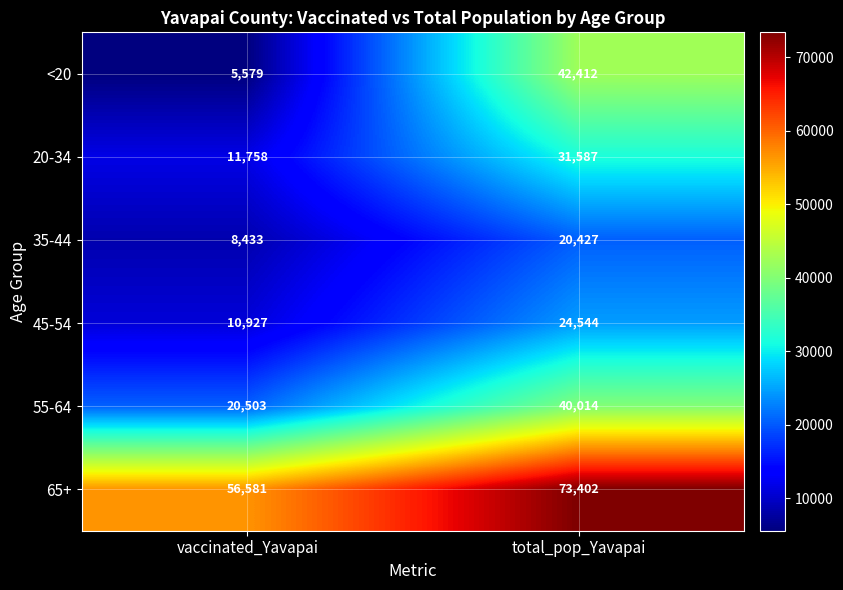

Reading left to right, transcribe all the data shown in this chart.

<20: vaccinated_Yavapai=5579	total_pop_Yavapai=42412
20-34: vaccinated_Yavapai=11758	total_pop_Yavapai=31587
35-44: vaccinated_Yavapai=8433	total_pop_Yavapai=20427
45-54: vaccinated_Yavapai=10927	total_pop_Yavapai=24544
55-64: vaccinated_Yavapai=20503	total_pop_Yavapai=40014
65+: vaccinated_Yavapai=56581	total_pop_Yavapai=73402